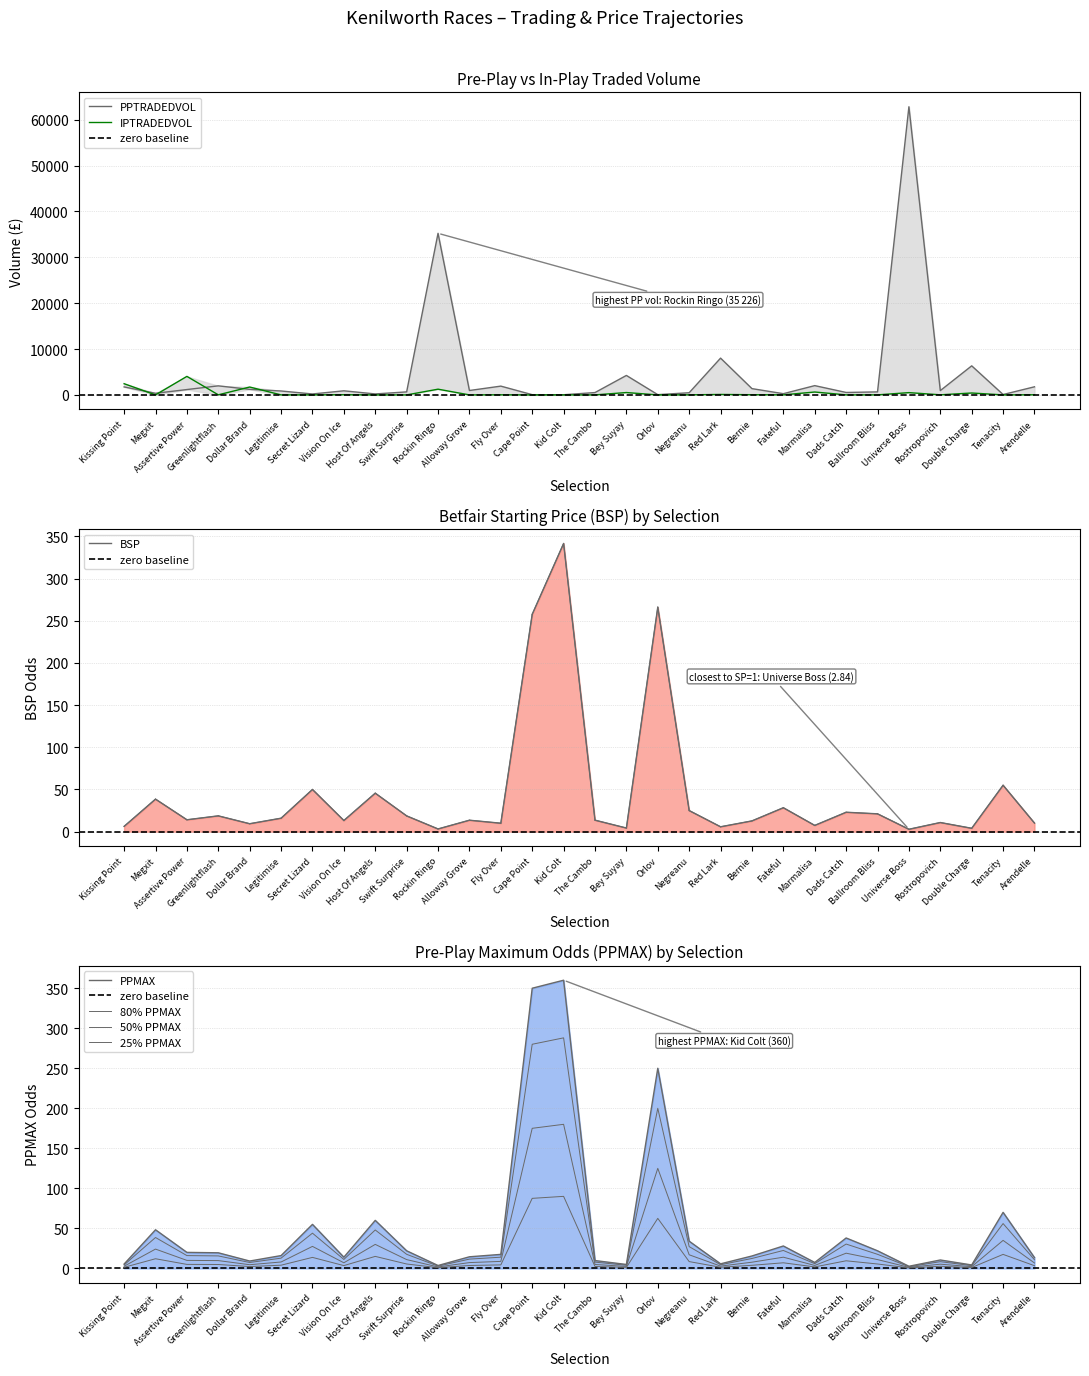

What is the average value of the BSP series?

44.9